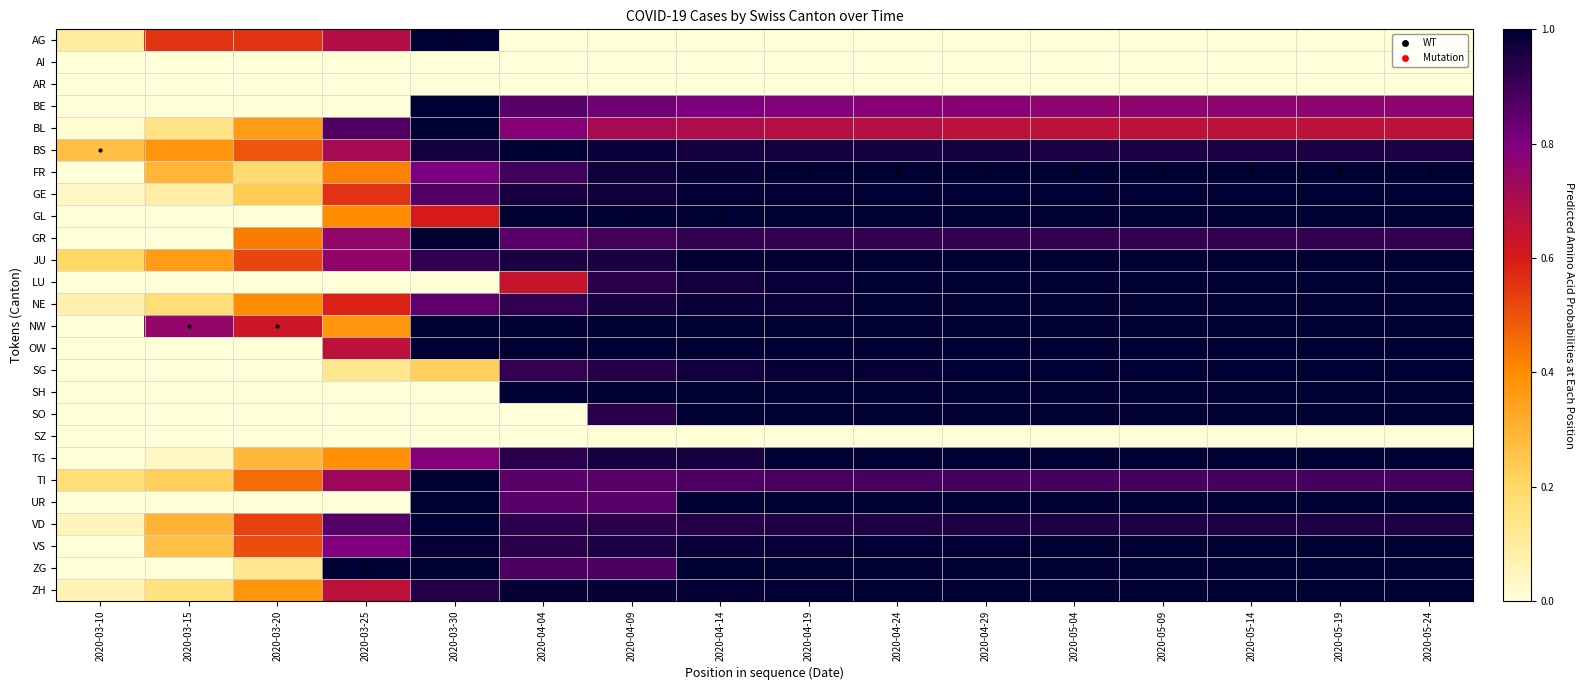

Which series has the largest range (max minus min)?

AG